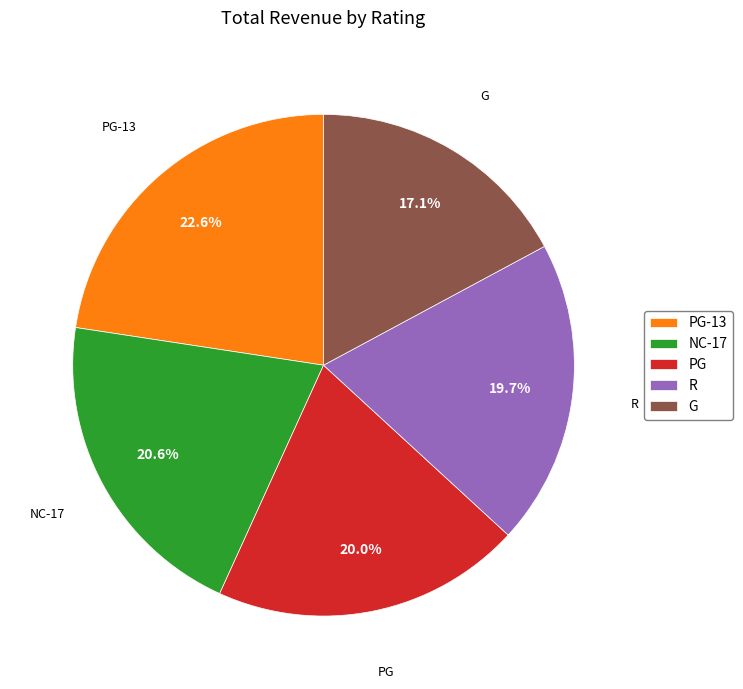

To the nearest percent, what is the average slice percentage?

20%